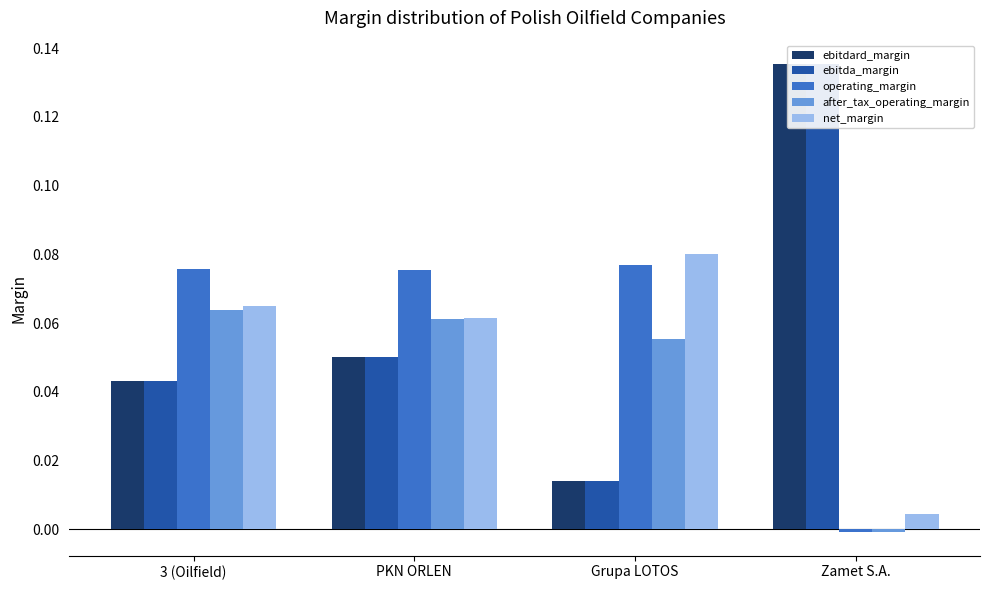

What is the highest value of the net_margin series?

0.1